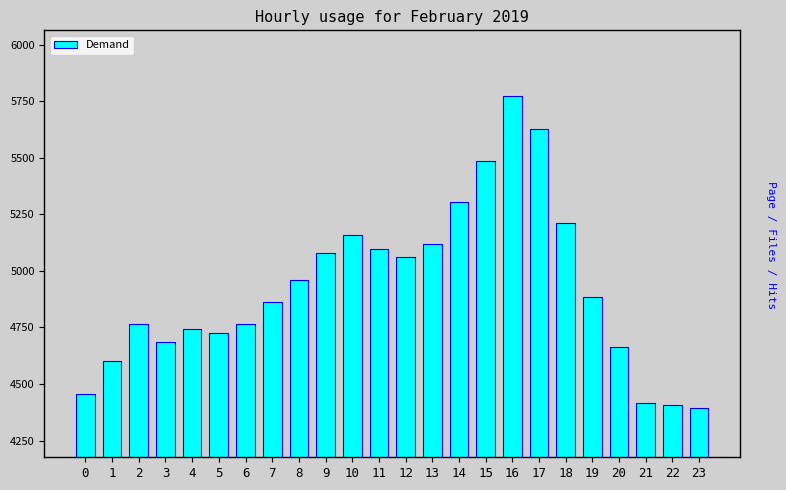

What is the minimum value shown in the chart?

4396